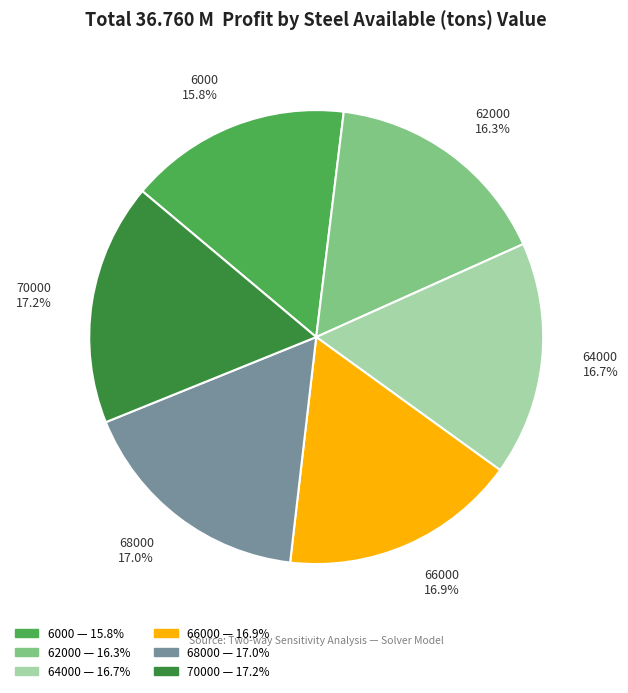

What is the ratio of the value at 64000 to the value at 70000?

1.0